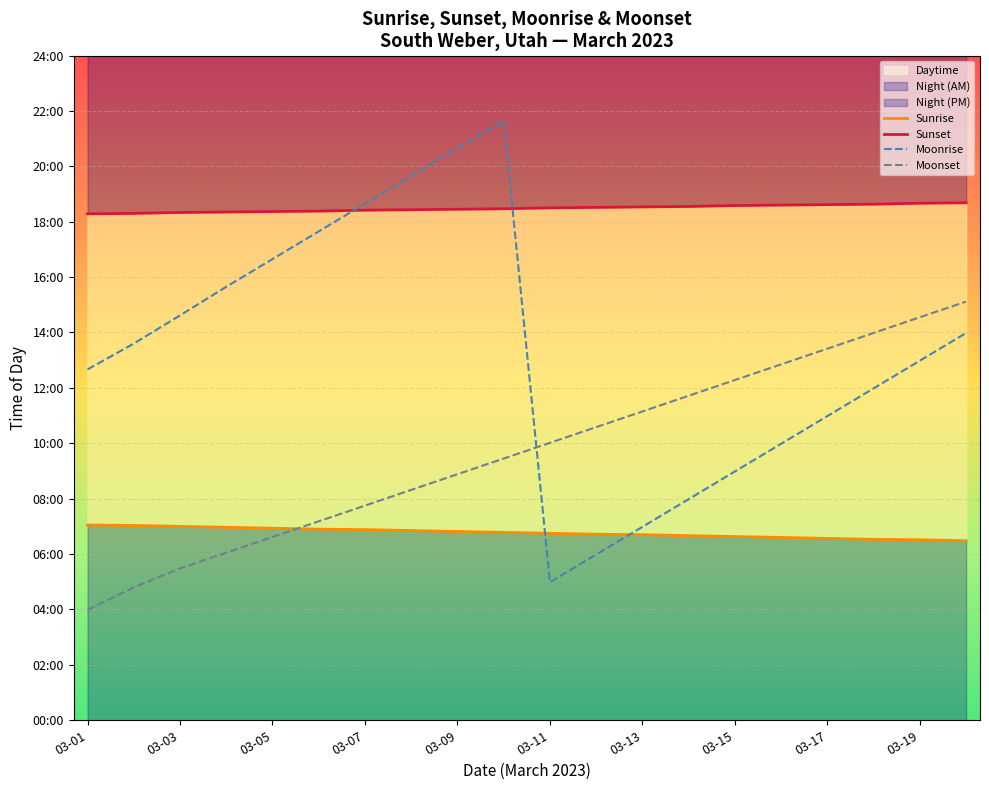

True or false: Sunset and Sunrise intersect in this chart.

False